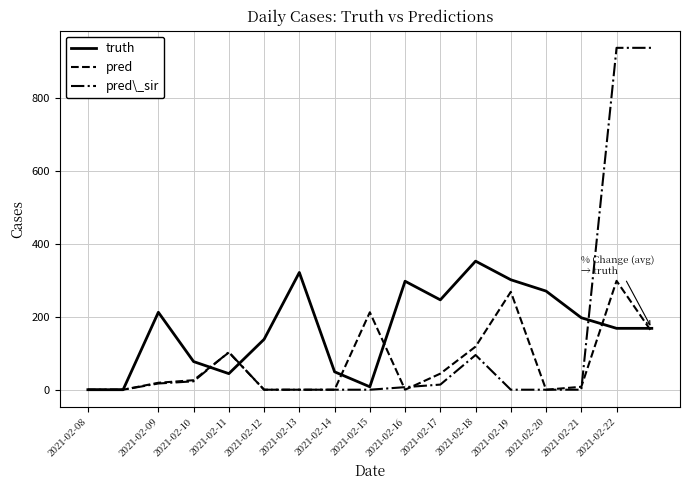

True or false: pred and pred\_sir cross at least once.

True